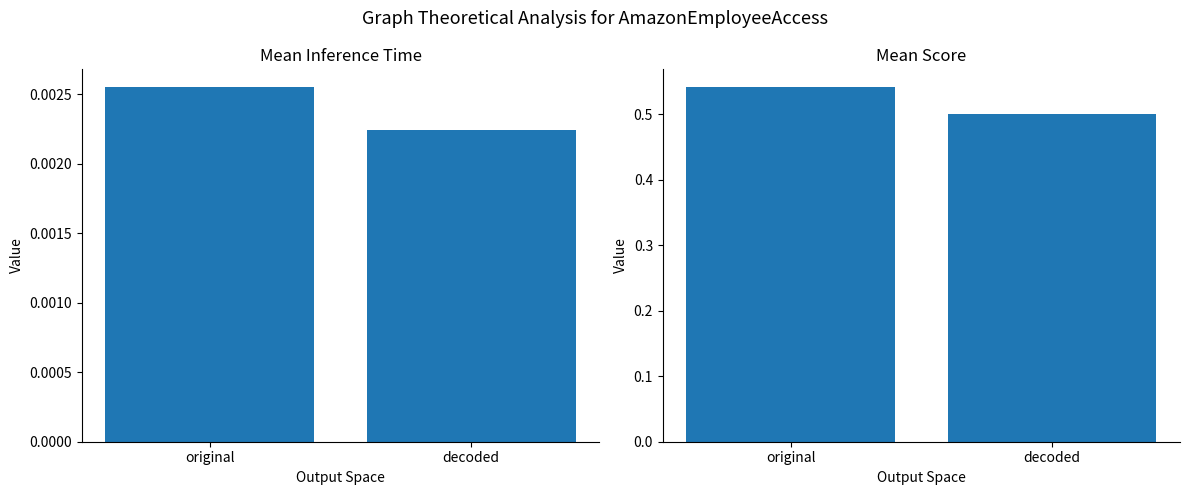

List the labels in order of Score value, smallest first.

decoded, original